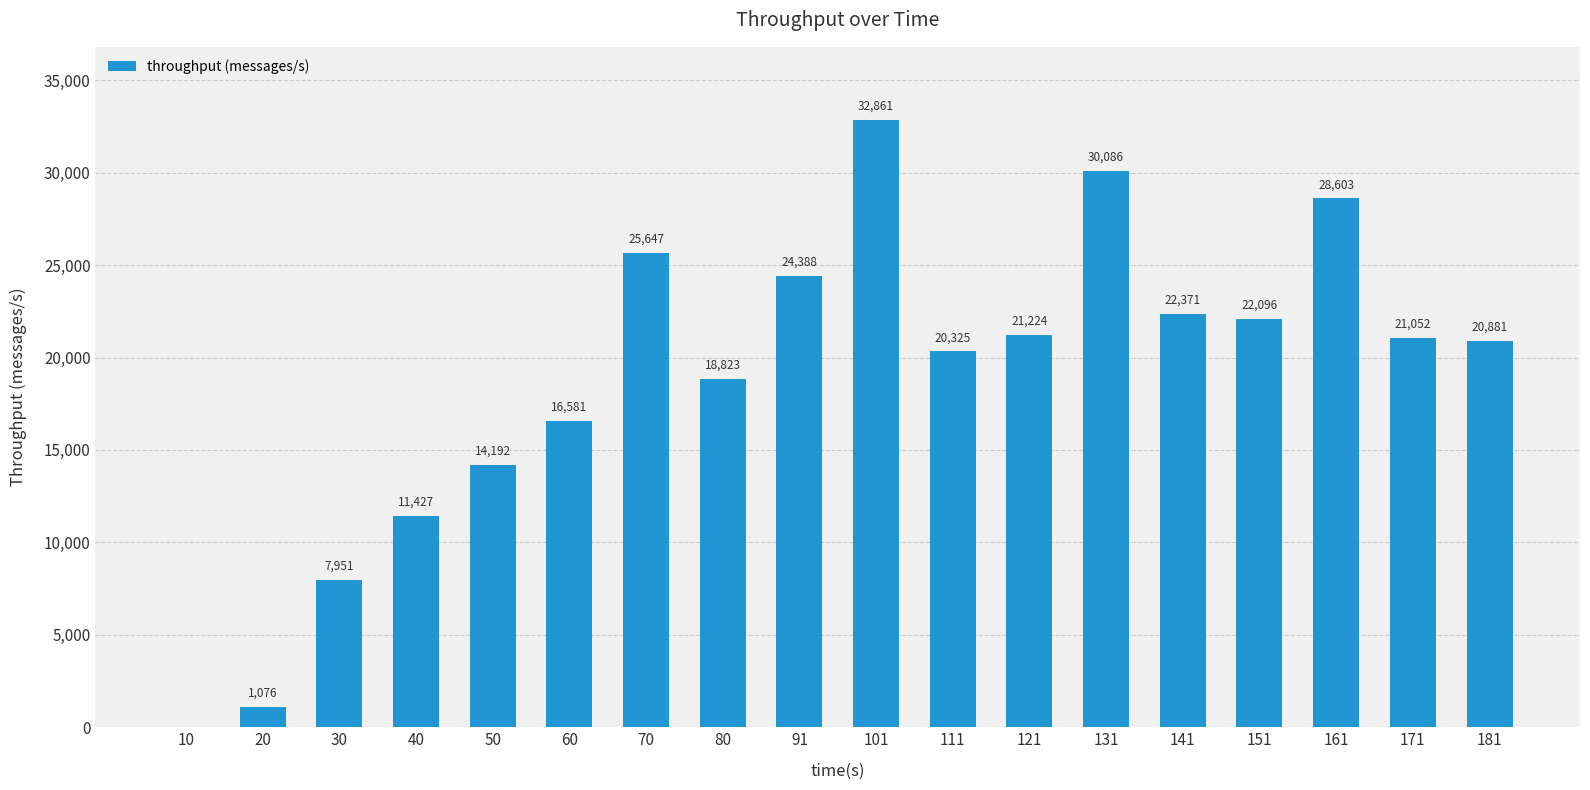

What is the greatest value displayed?

32861